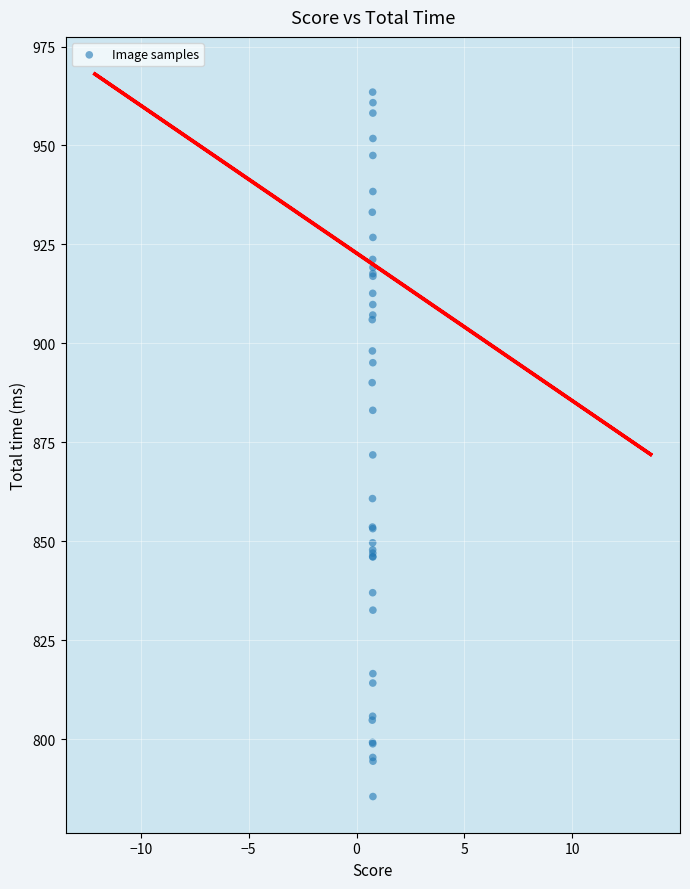

What Y value in the scatter plot is closest to 874?

871.8